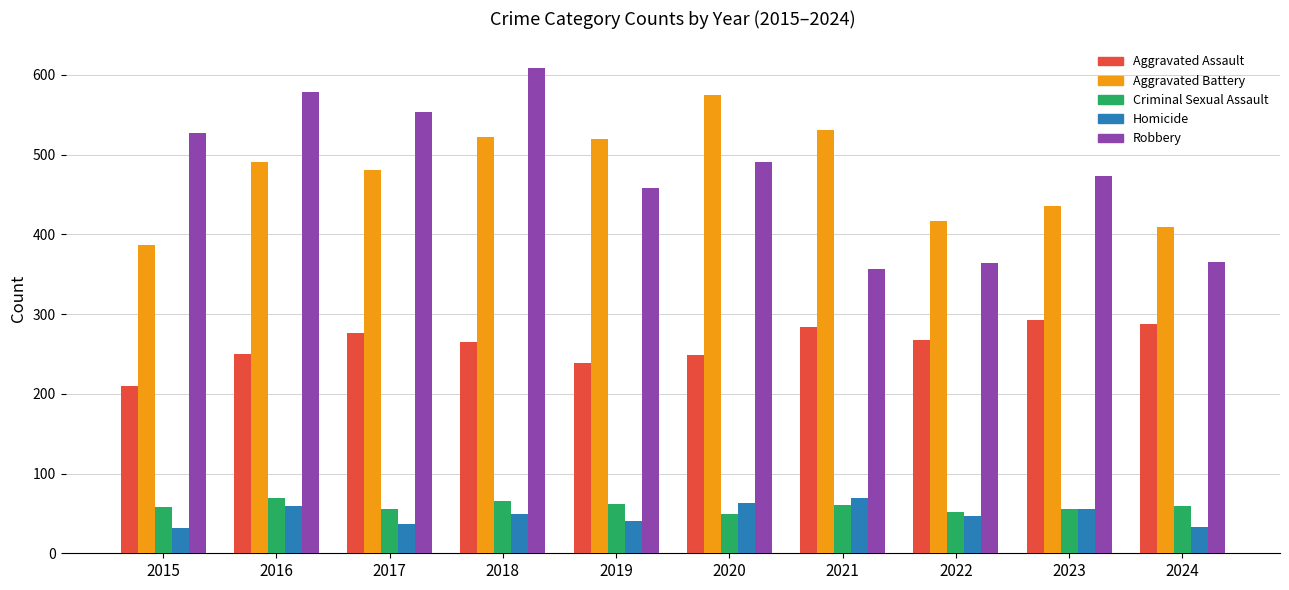

True or false: Robbery has a value of 243 at 2022.

False